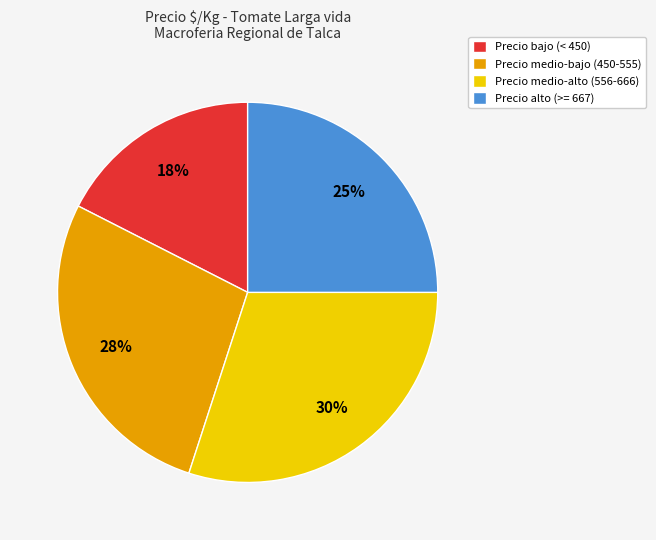

True or false: Precio alto (>= 667) accounts for 25% of the total.

True